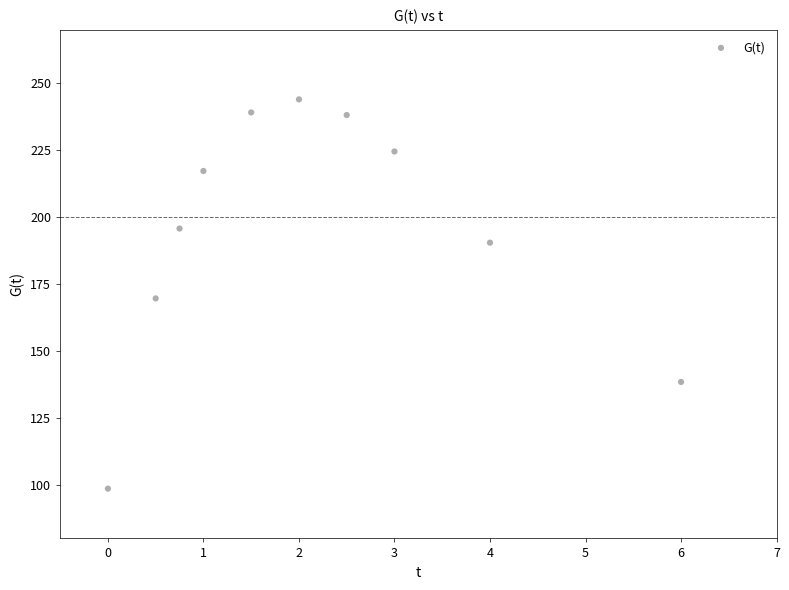

What is the range of Y values (max minus min)?

145.4